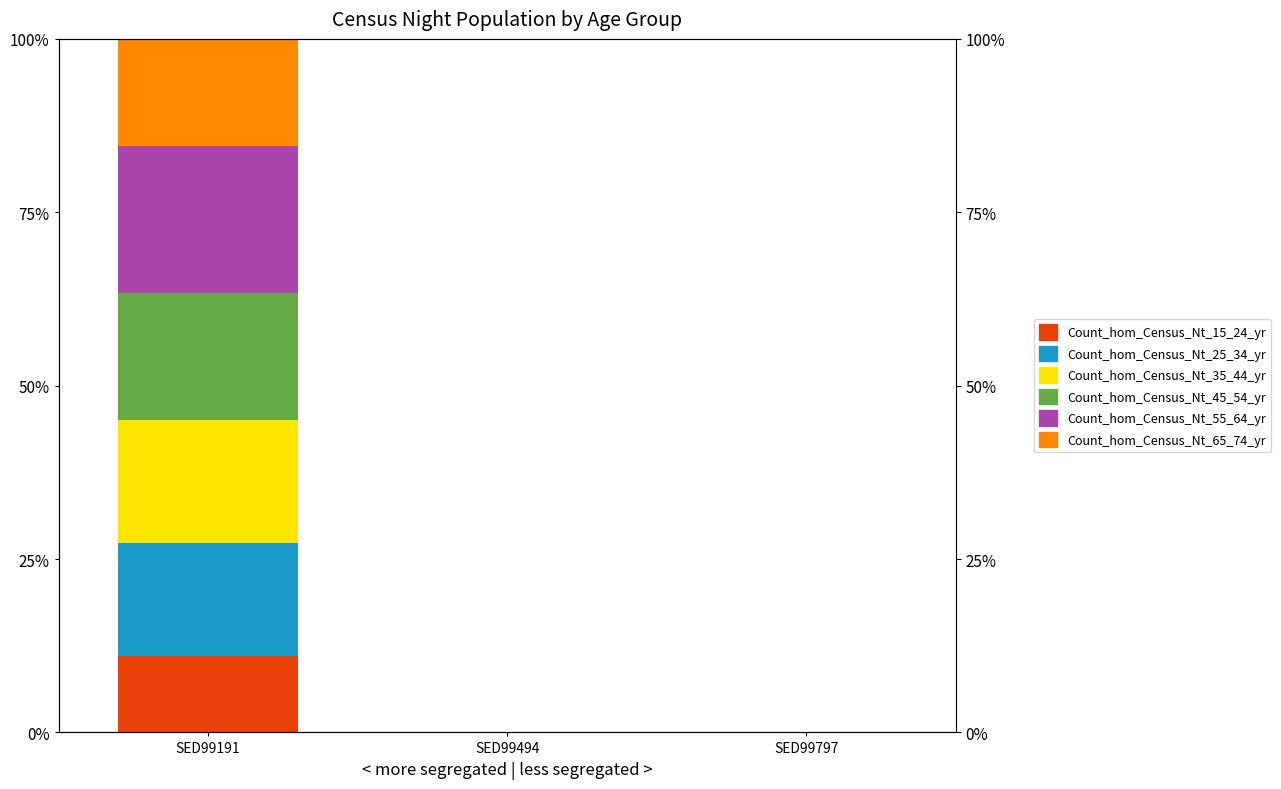

Between SED99191 and SED99494, which series saw the biggest shift?

Count_hom_Census_Nt_55_64_yr